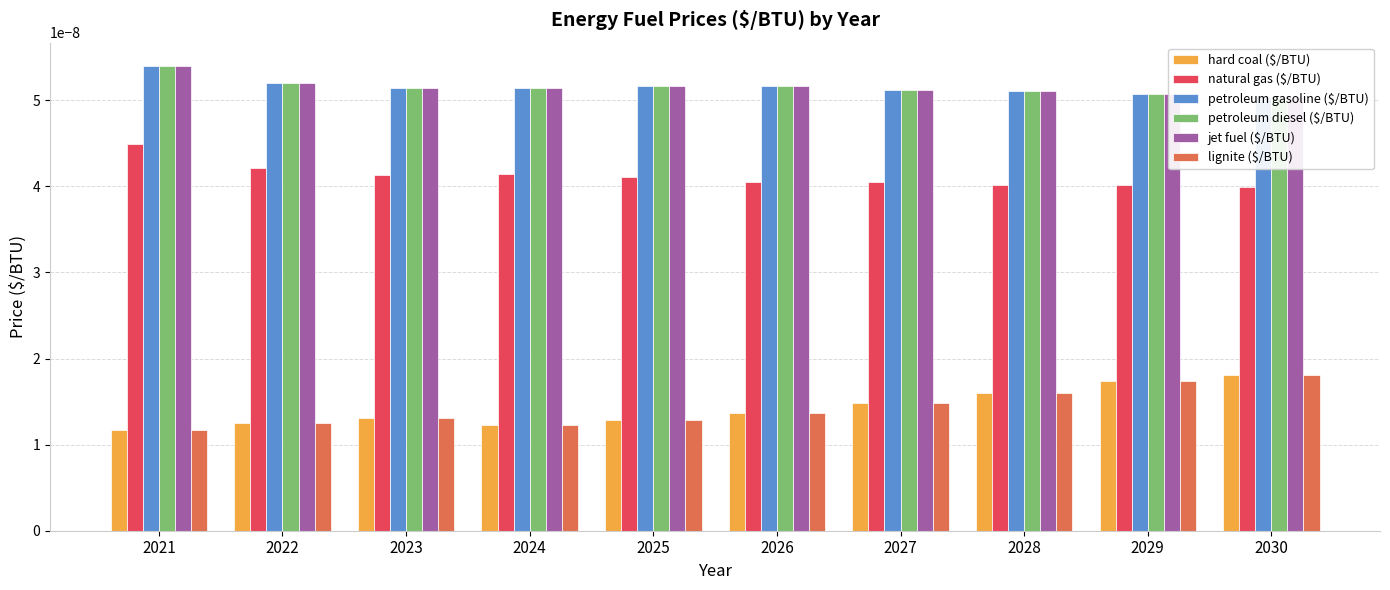

At how many categories does at least one series exceed 0?

10